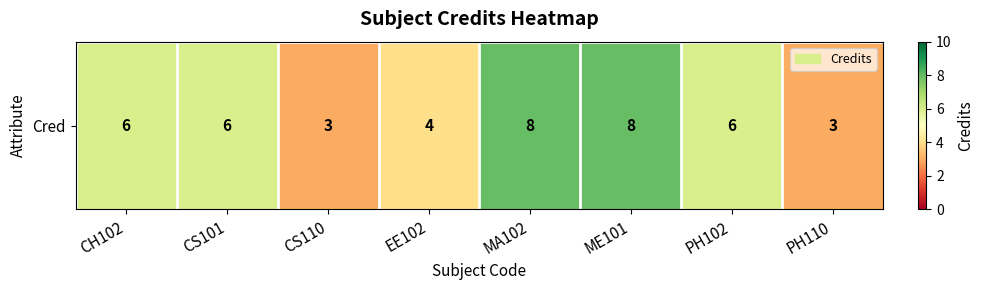

The chart shows a value of 1 at PH102. True or false?

False